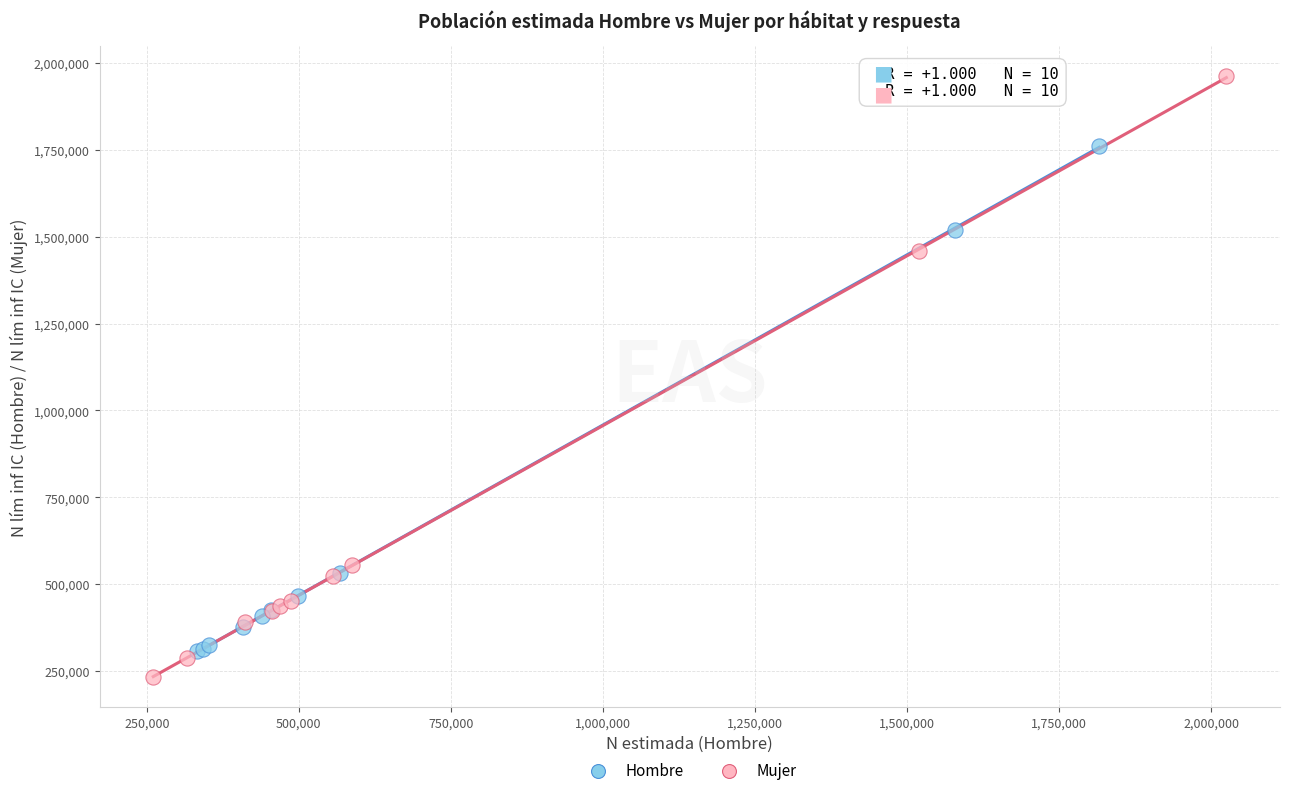

Which series reaches the maximum Y coordinate?

Mujer